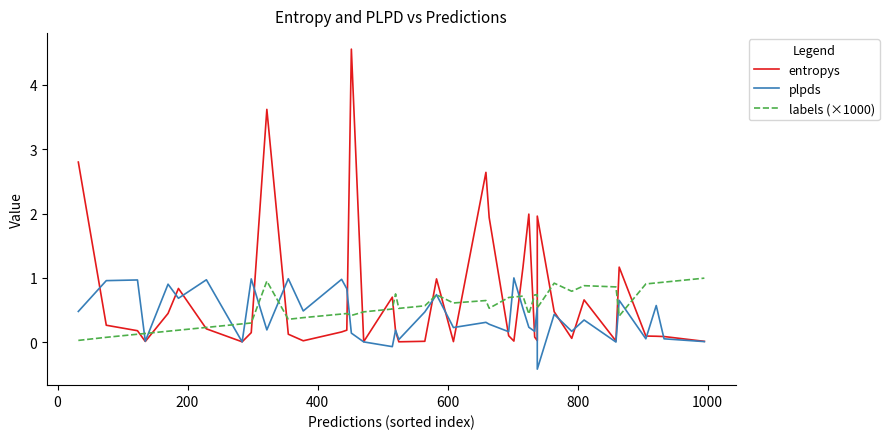

The value of plpds at 36 is 0.0. True or false?

False